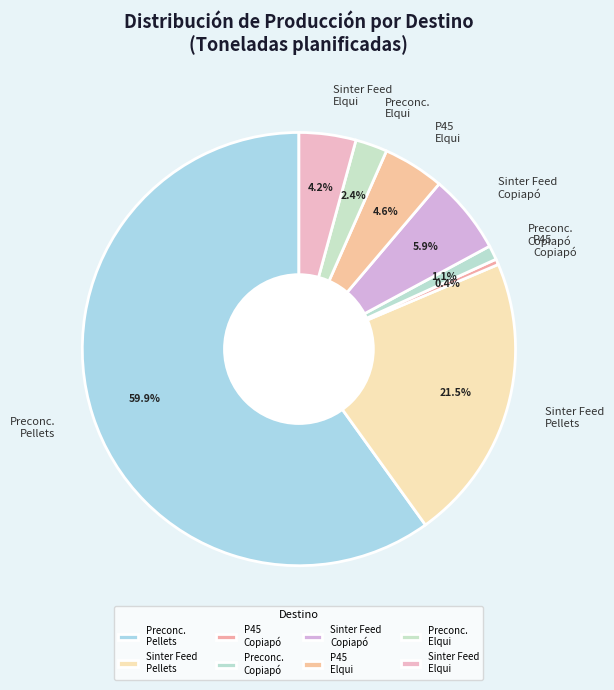

To the nearest percent, what is the difference between the largest and smallest slice percentages?

60%